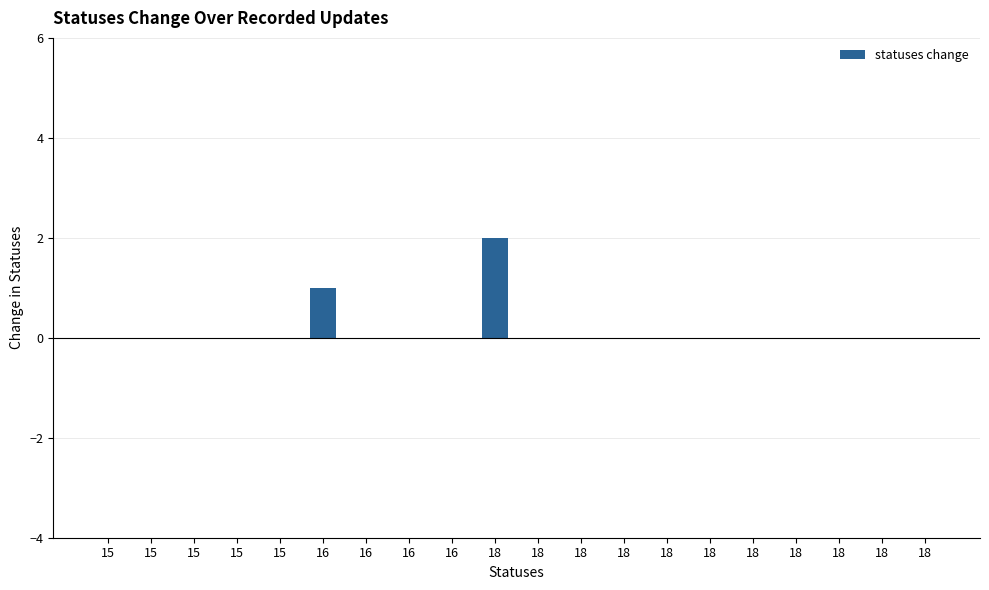

Are the bars horizontal?

No